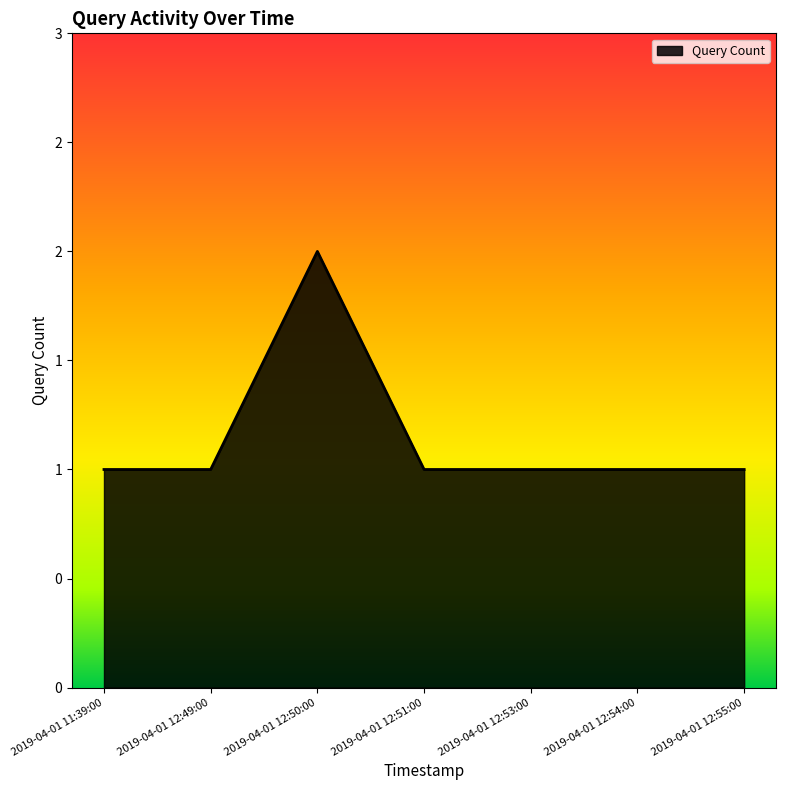

How many values are between 1 and 2?

7